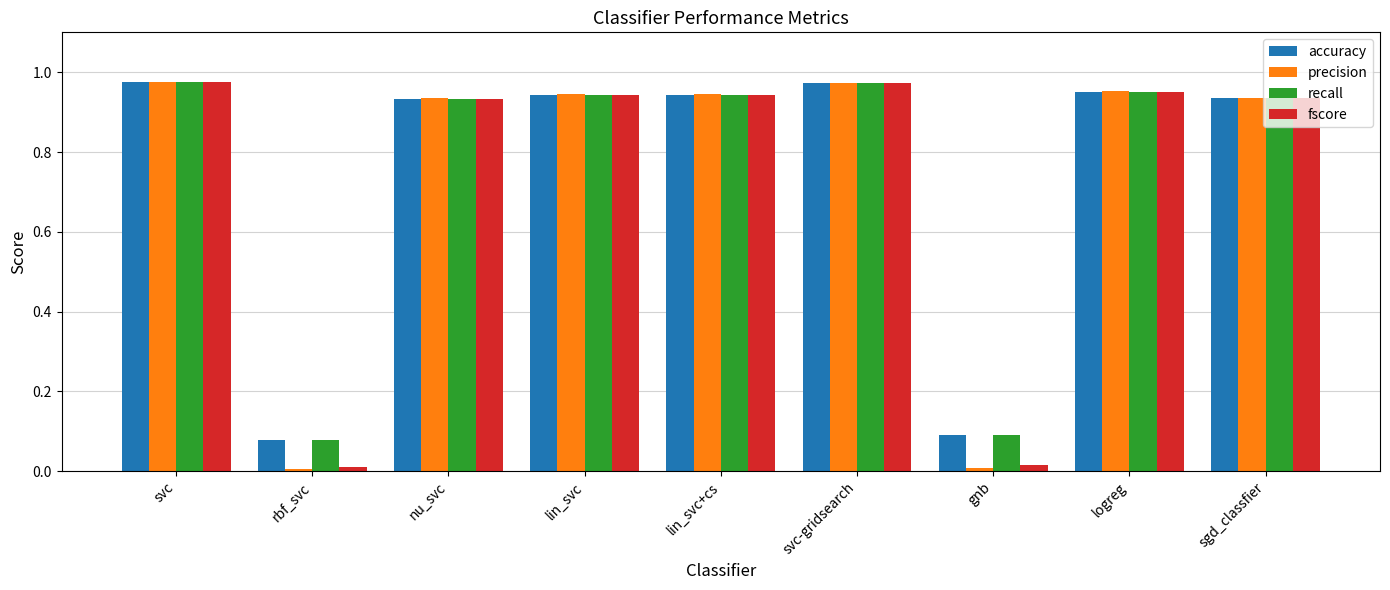

What position from the left is sgd_classfier?

9